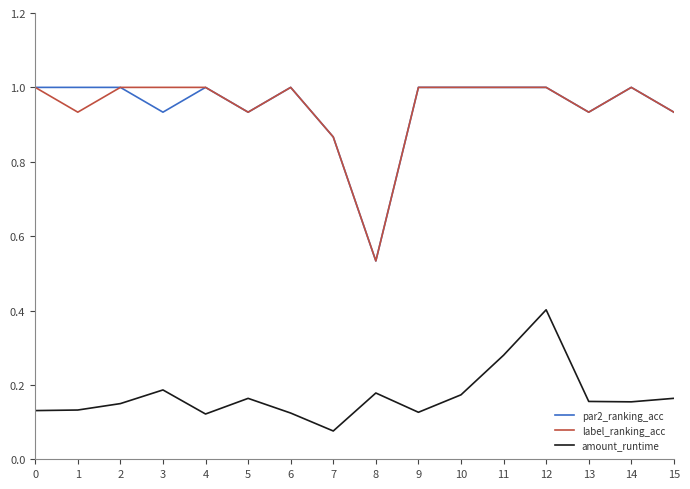

What is the total value across all series at 12?

2.4